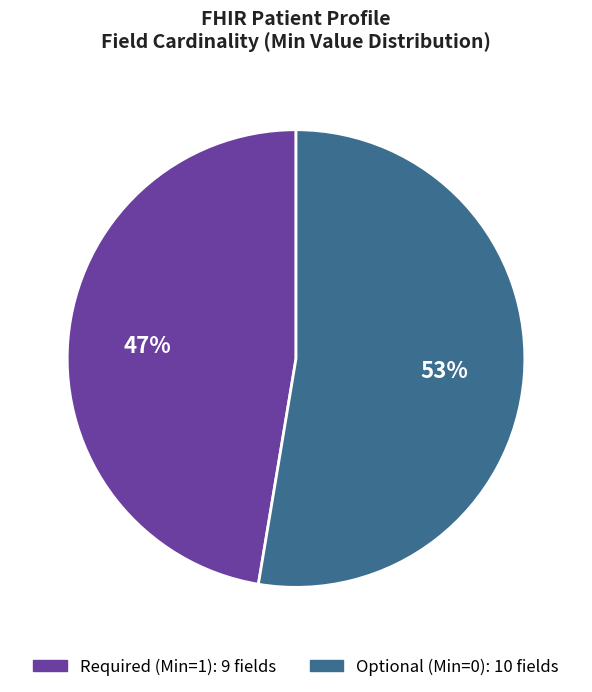

To the nearest percent, what is the average slice percentage?

50%